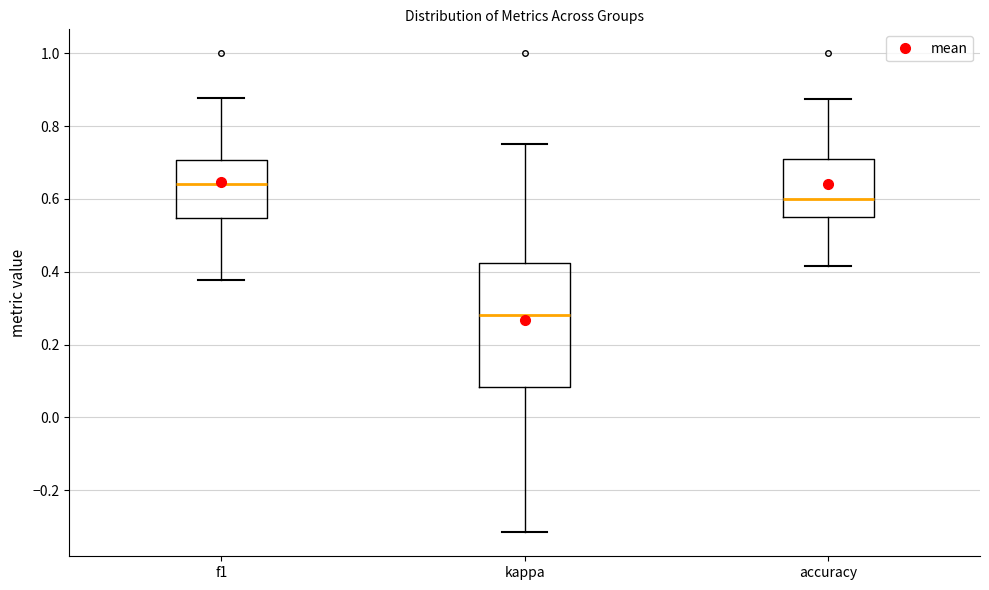

Reading left to right, transcribe this box plot: for each box, give where its median line is, the range the box spans, and where its two whiskers end, as read against the y-axis. The values are not printed on the chart, so give them approximately, as read against the axis.

f1: median 0.64, box 0.54 to 0.70, whiskers 0.38 to 0.88
kappa: median 0.28, box 0.08 to 0.42, whiskers -0.32 to 0.76
accuracy: median 0.60, box 0.56 to 0.70, whiskers 0.42 to 0.88